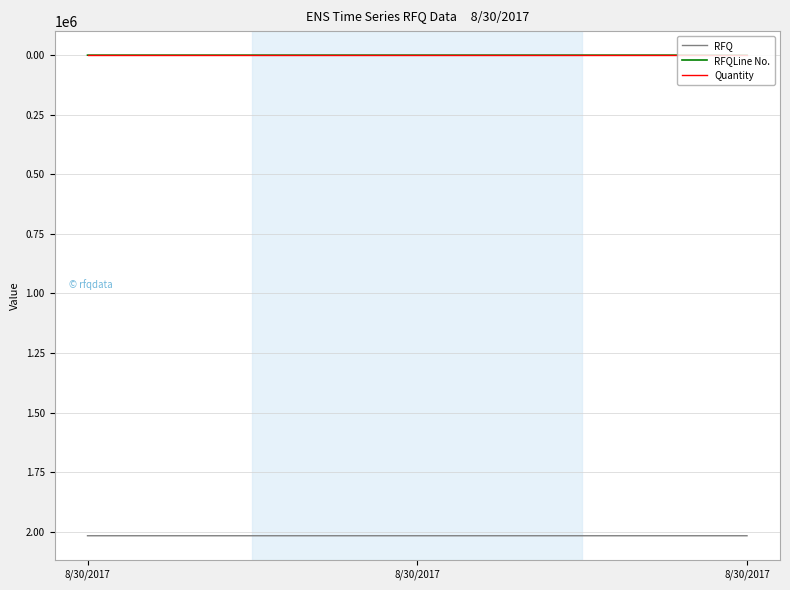

Which label corresponds to the largest value in the chart?

8/30/2017